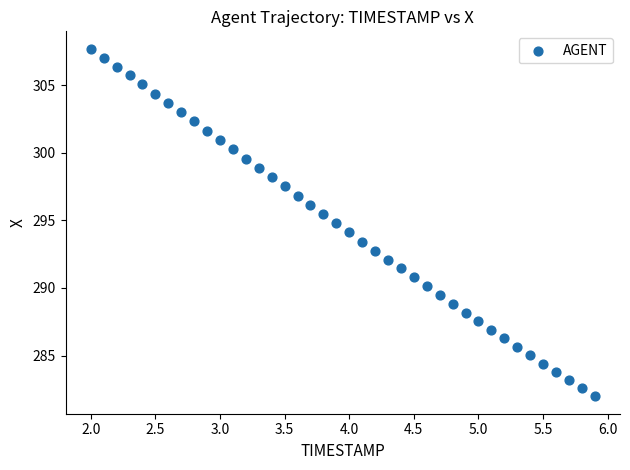

What is the range of X values (max minus min)?

3.9